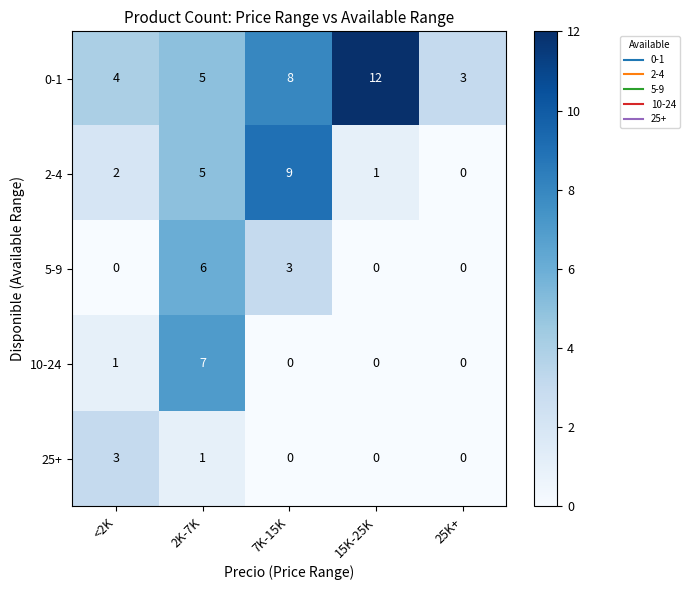

What is the total value across all series at 7K-15K?

20